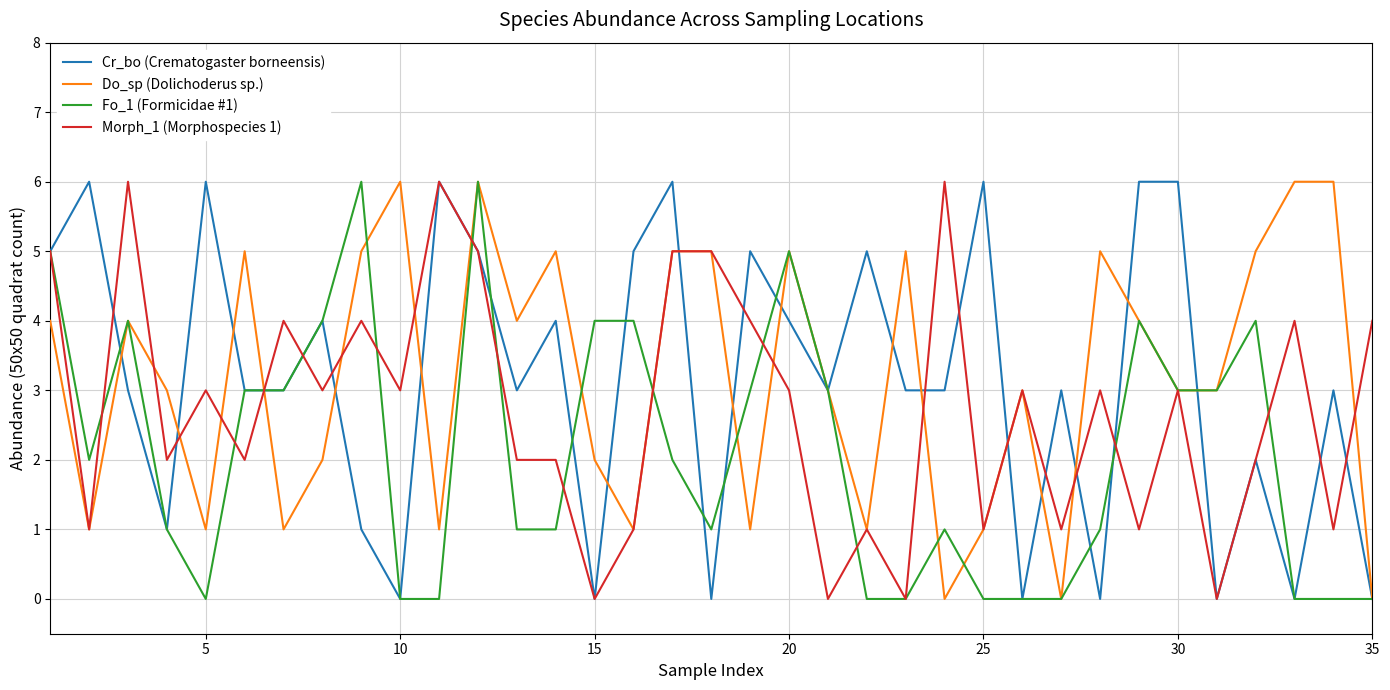

What is the maximum value for Cr_bo (Crematogaster borneensis)?

6